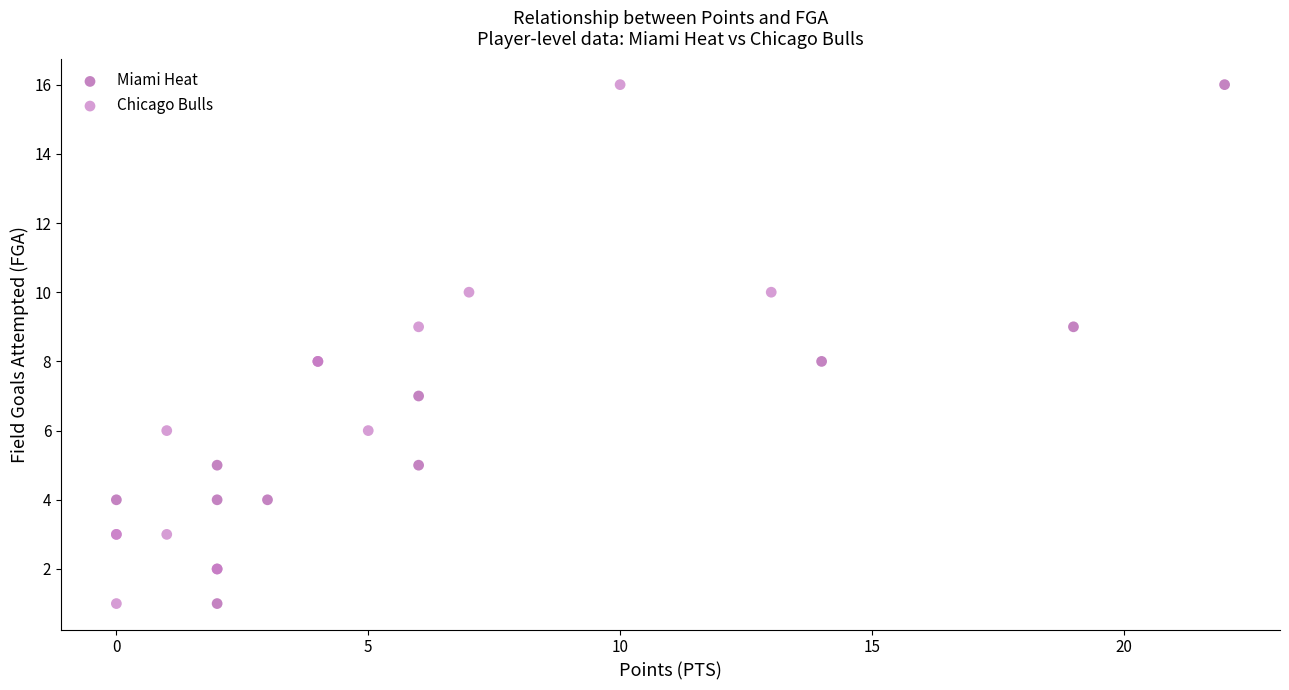

What are all the series names shown in the legend?

Miami Heat, Chicago Bulls